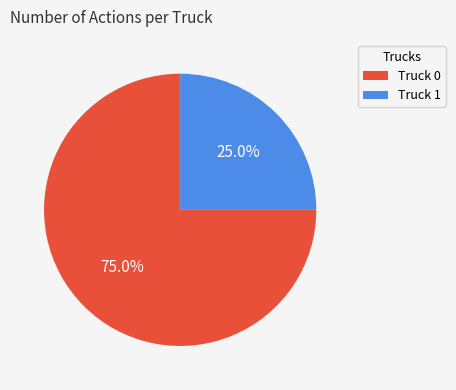

How many segments does this pie chart have?

2